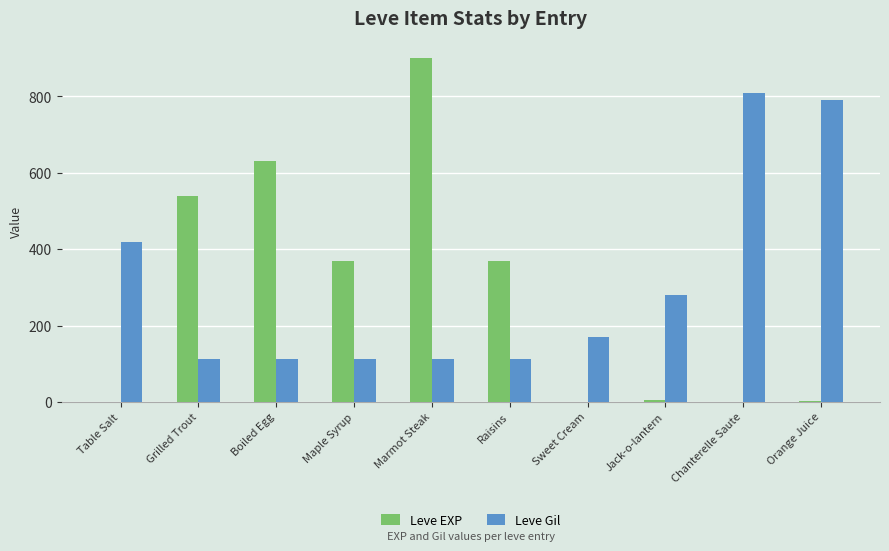

Which series changed the most between Grilled Trout and Maple Syrup?

Leve EXP